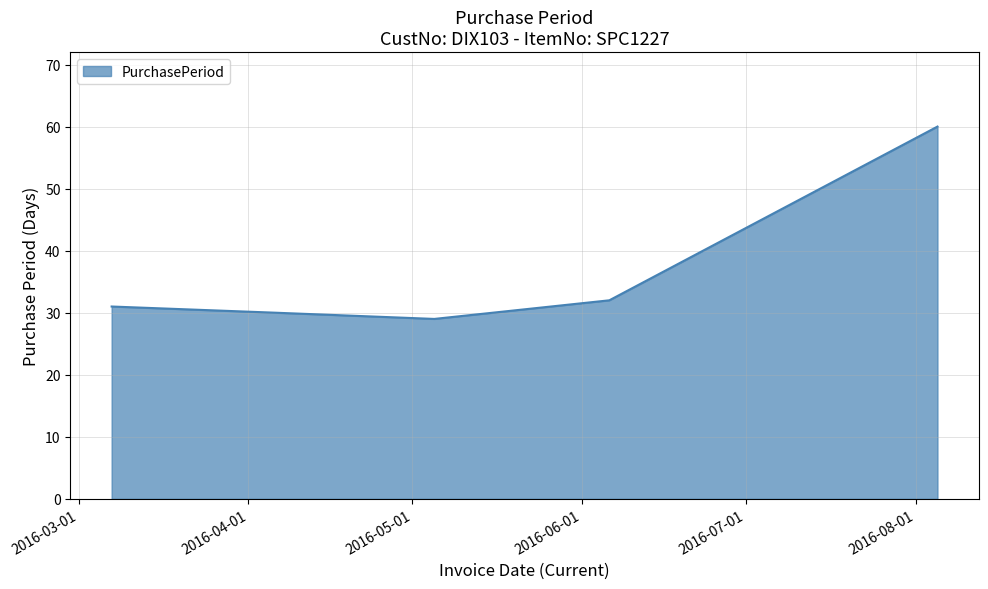

How many interior local valleys (lower than both neighbors) does the data have?

1